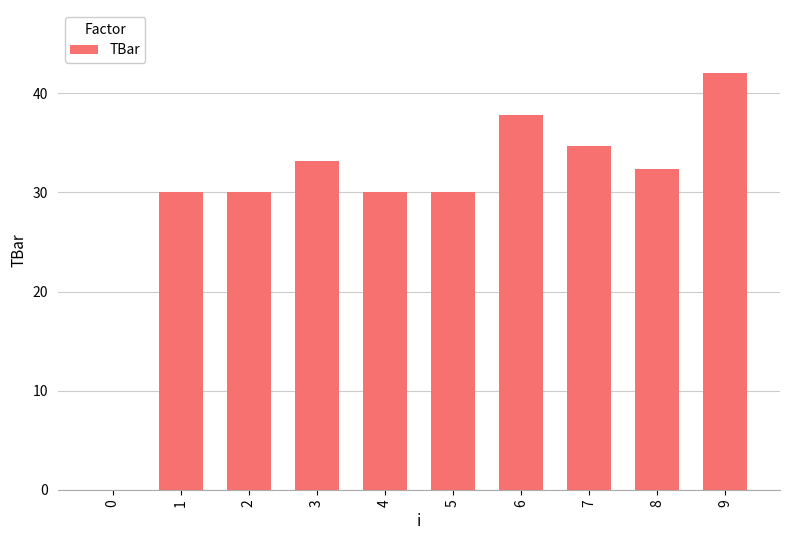

Are the bars horizontal?

No